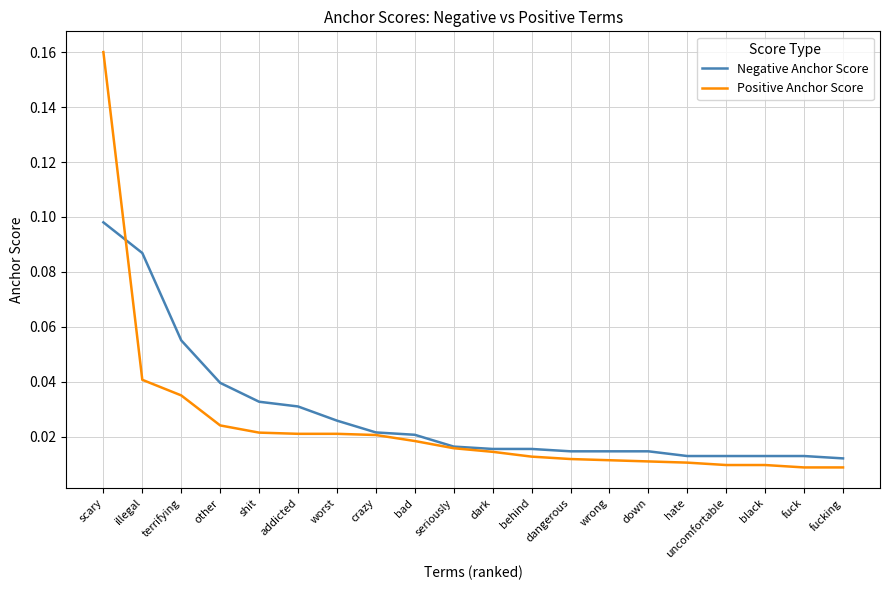

Which series ends up on top after the final intersection of Negative Anchor Score and Positive Anchor Score?

Negative Anchor Score